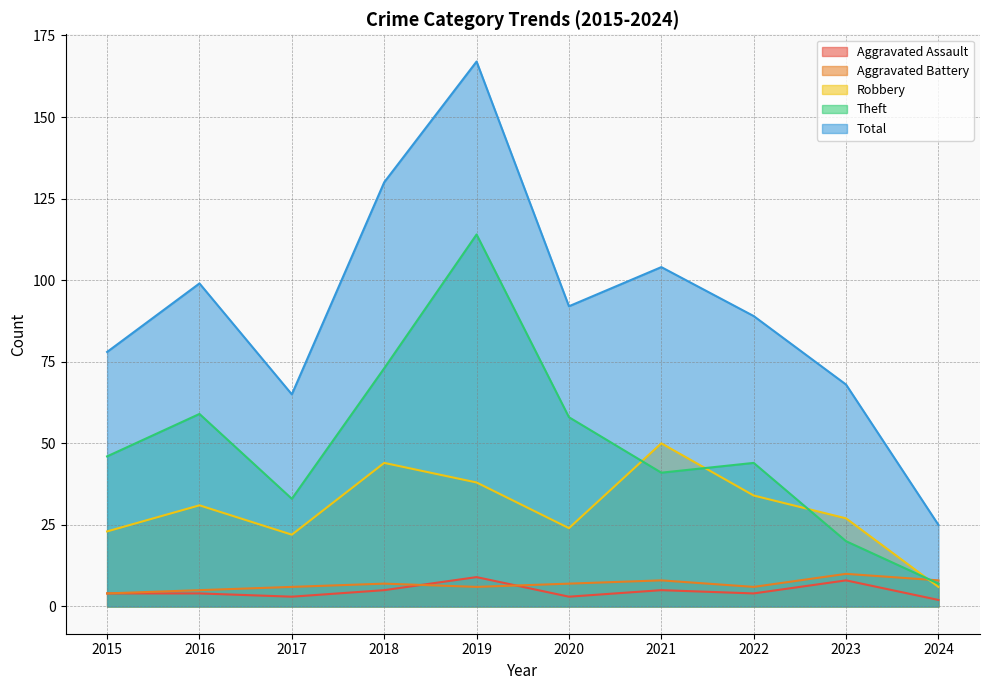

The value of Aggravated Battery at 2021 is 12. True or false?

False